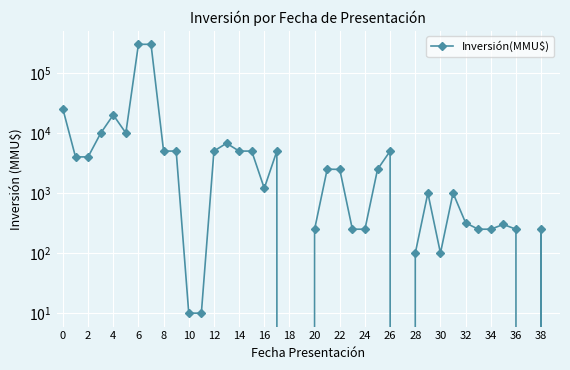

How many lines are shown in the chart?

1